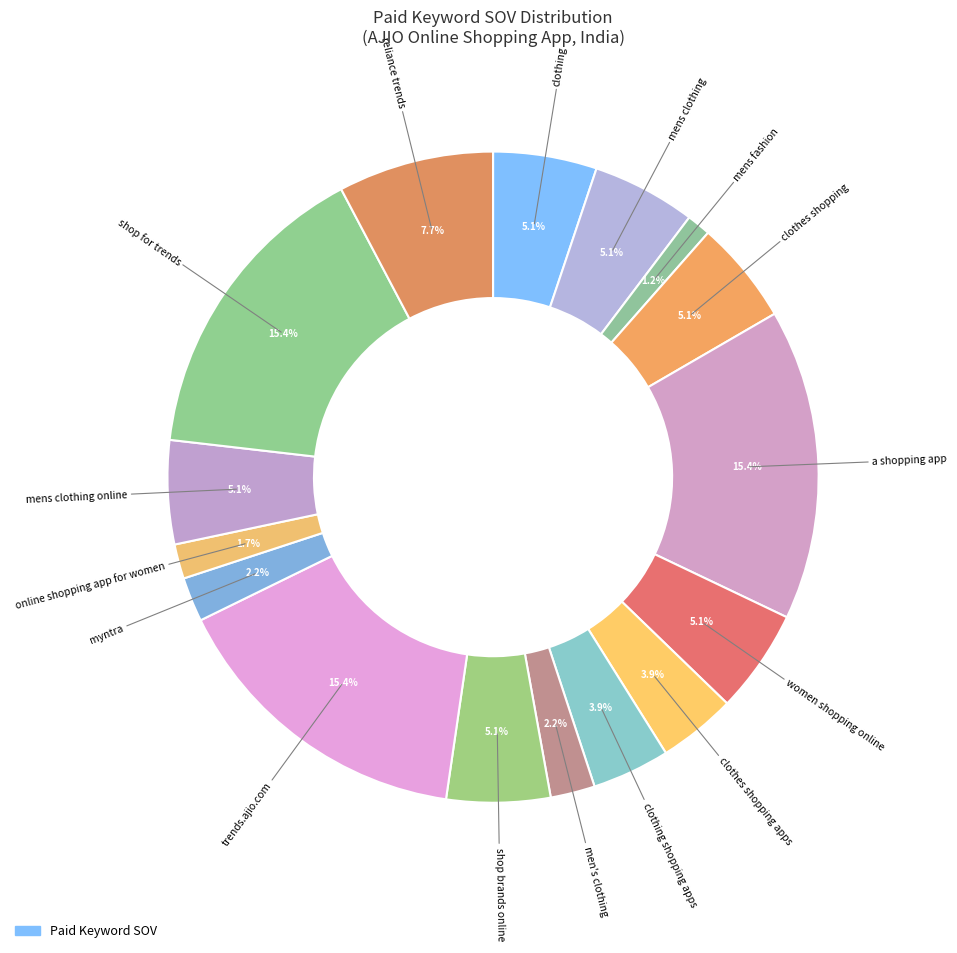

Count the number of slices in the pie.

16